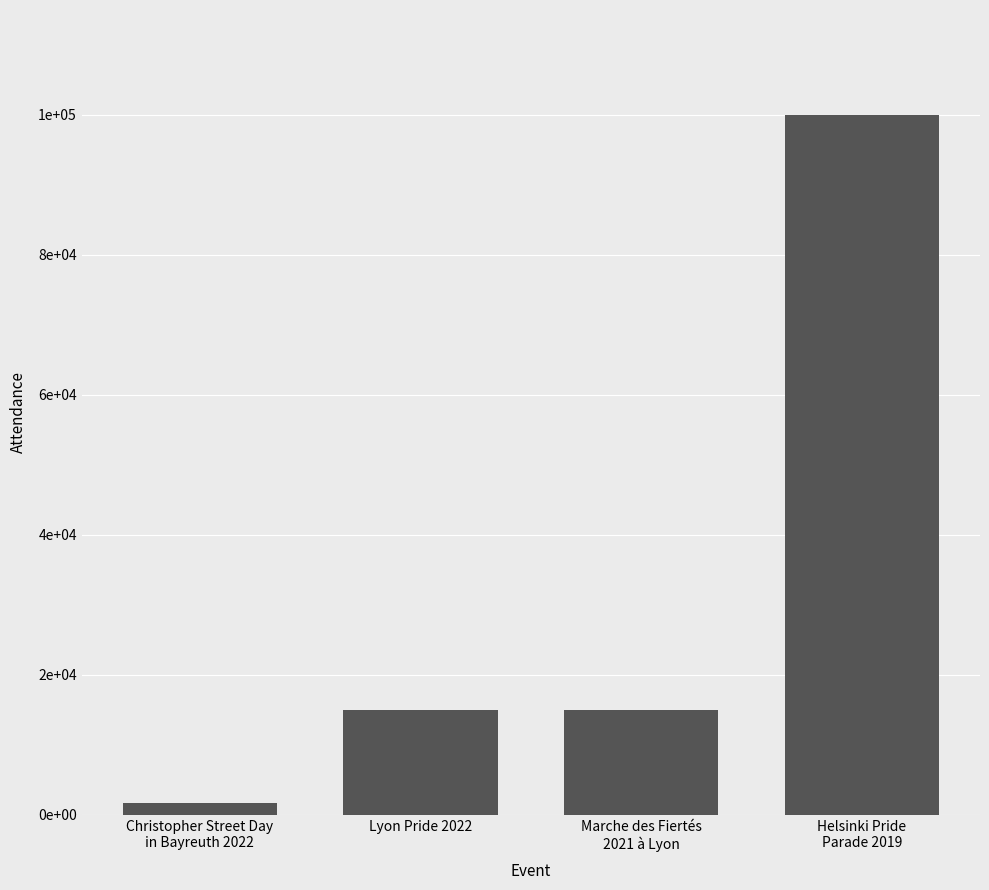

At which label is the value closest to 50875?

Lyon Pride 2022